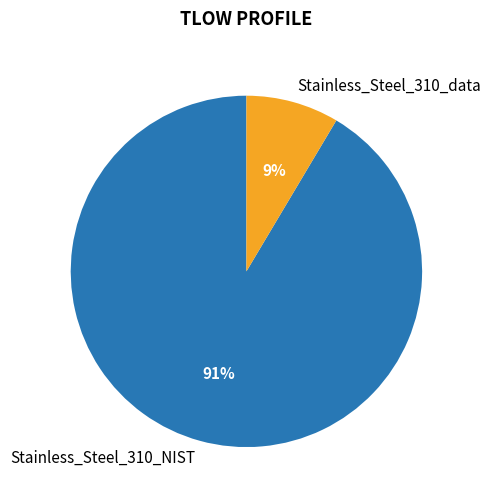

True or false: Stainless_Steel_310_data accounts for 9% of the total.

True